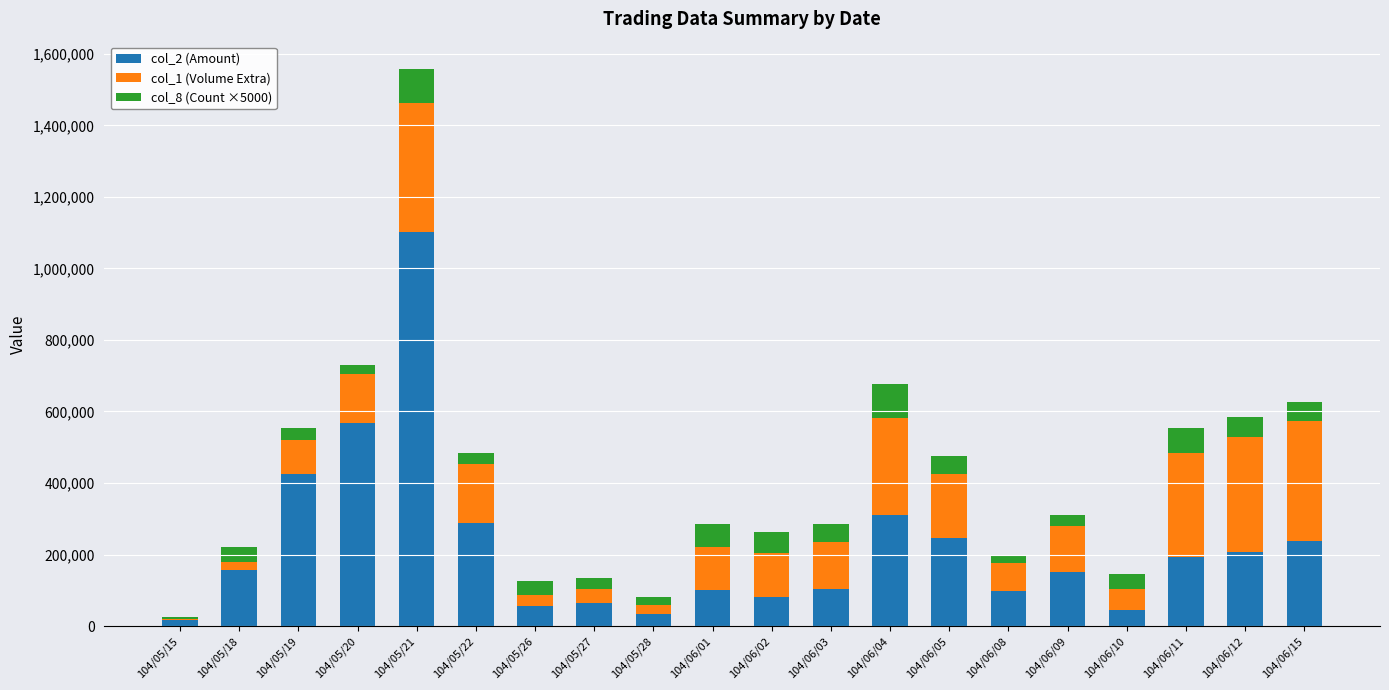

The value of col_2 (Amount) at 104/05/20 is 983505. True or false?

False